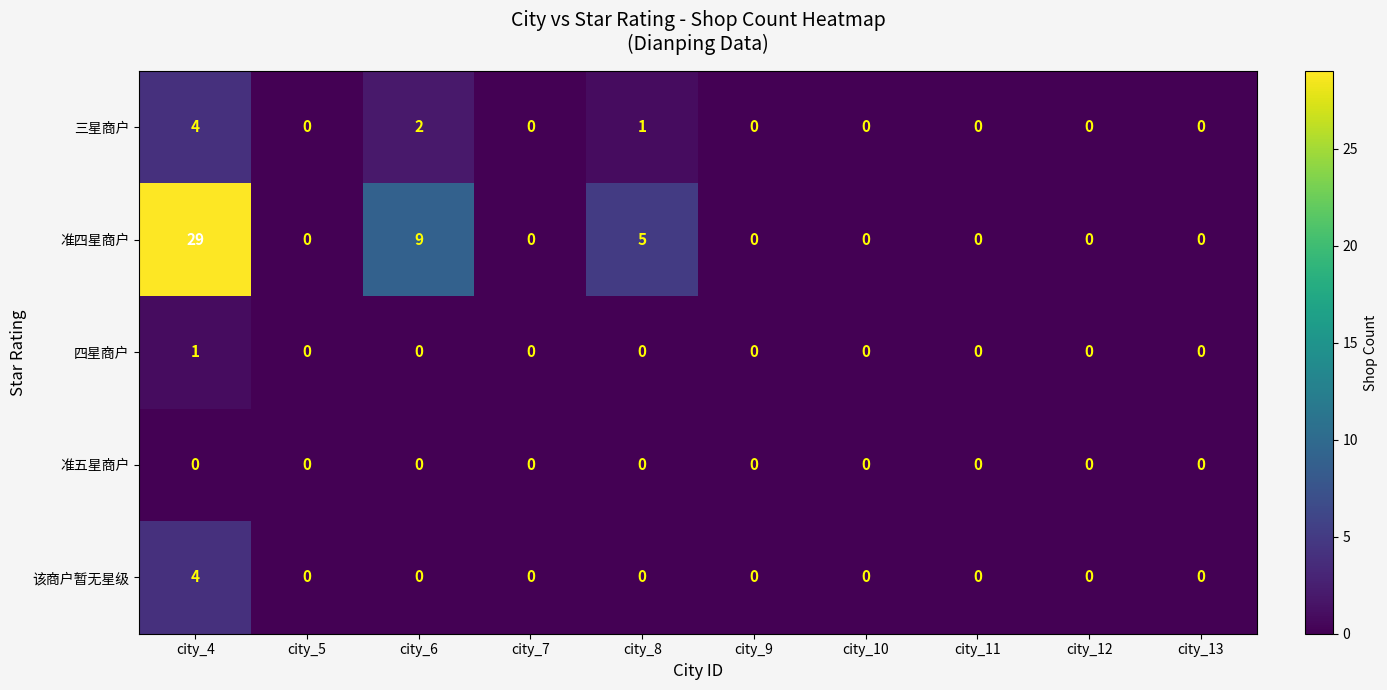

What is the maximum value for 该商户暂无星级?

4